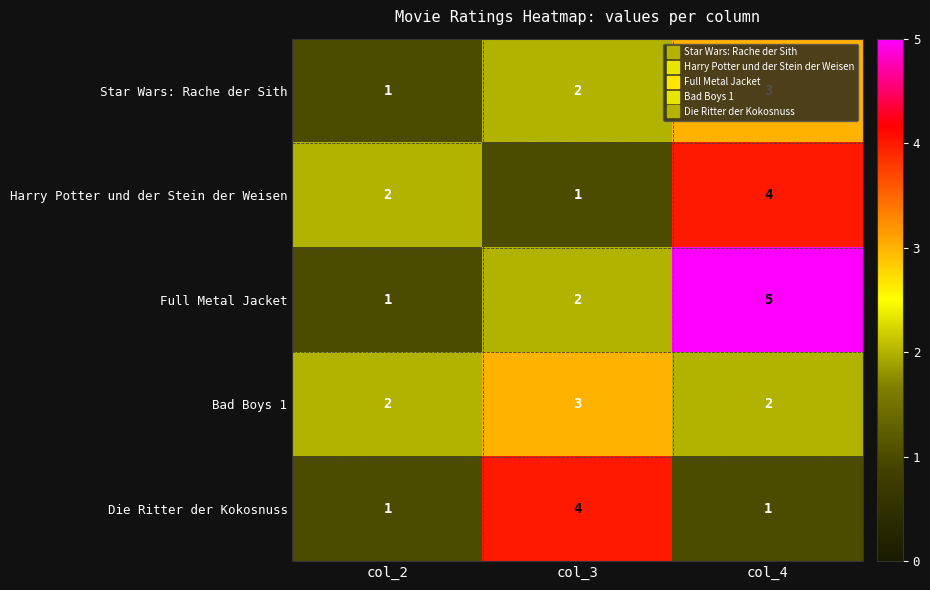

Where is Star Wars: Rache der Sith nearest to the value 2?

col_3